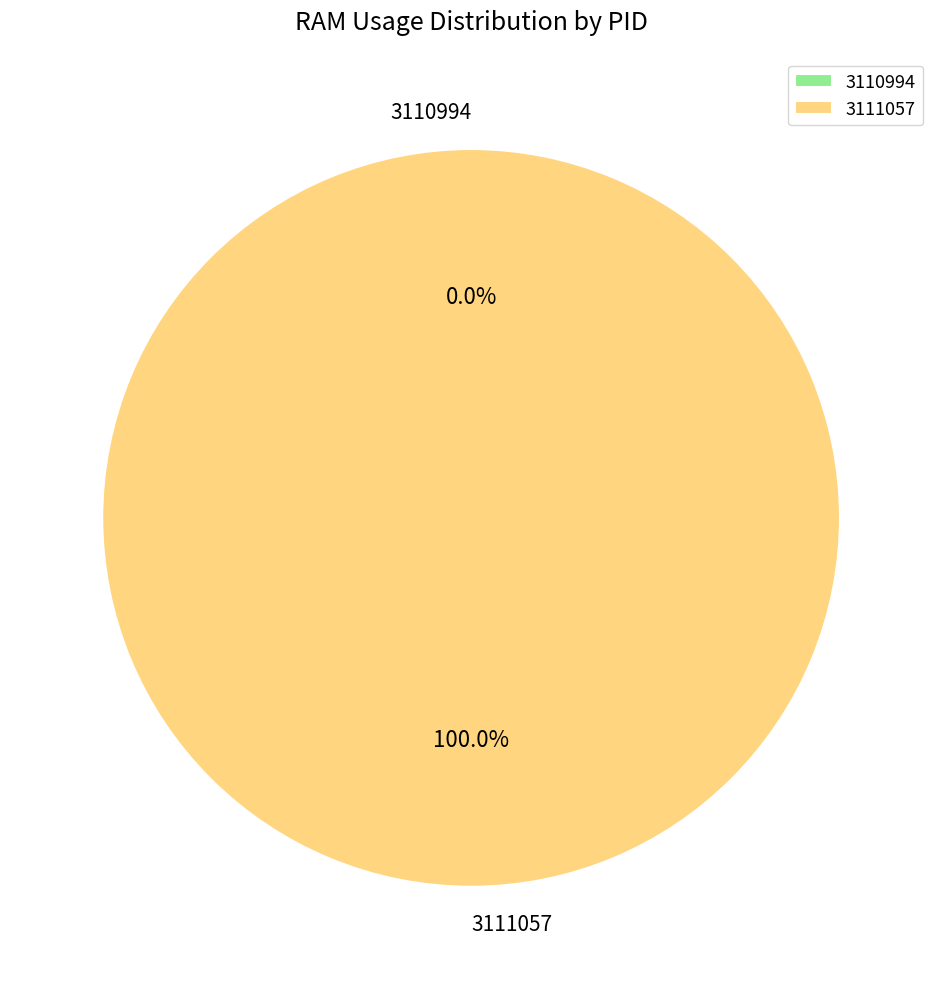

Which slice is the smallest?

3110994